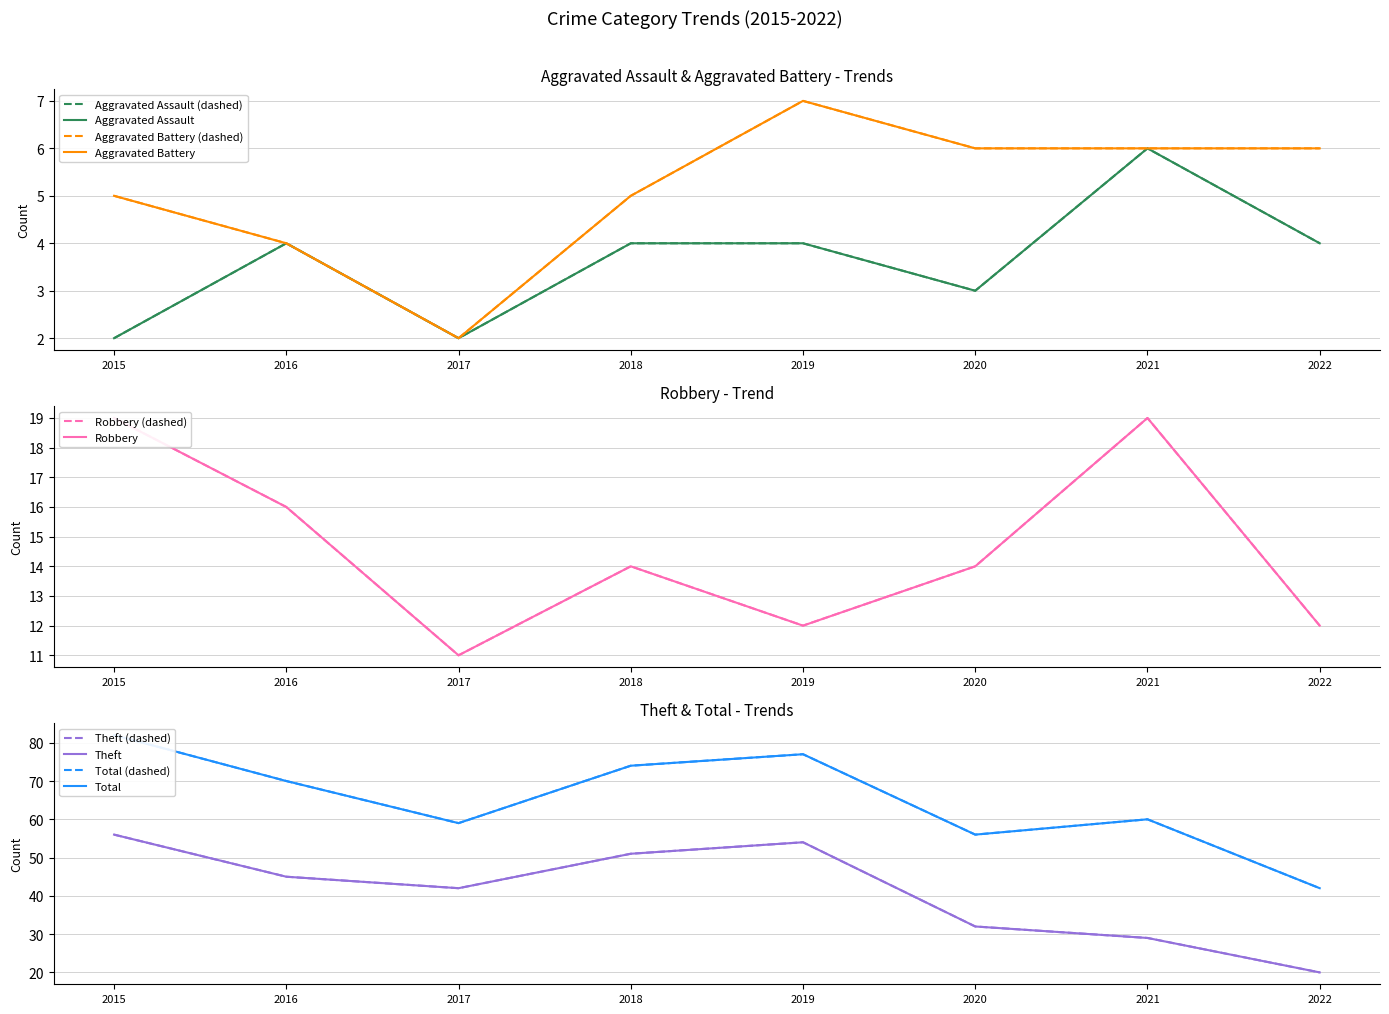

What is the smallest value displayed?

2